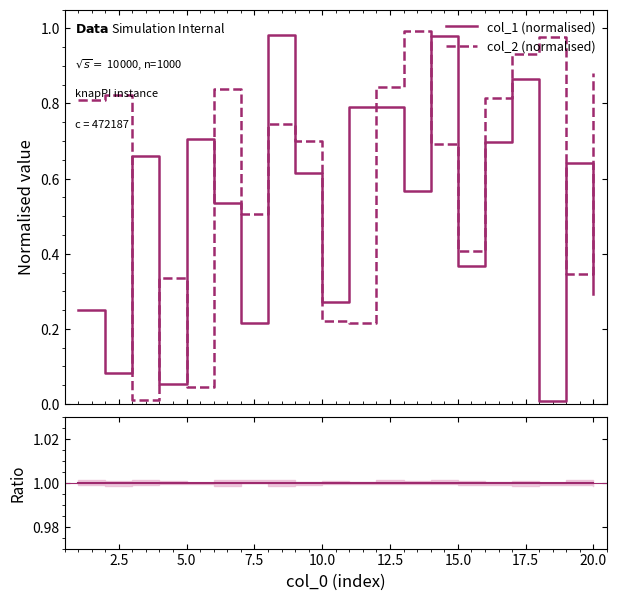

True or false: col_1 (normalised) and col_2 (normalised) intersect in this chart.

True